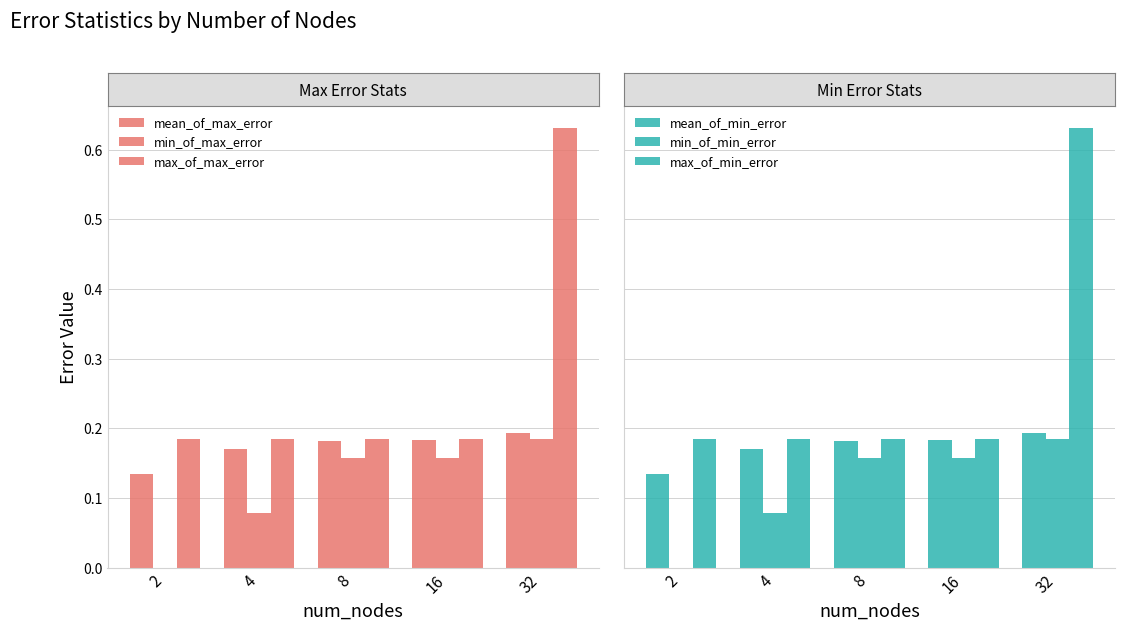

How many groups of bars are there?

5